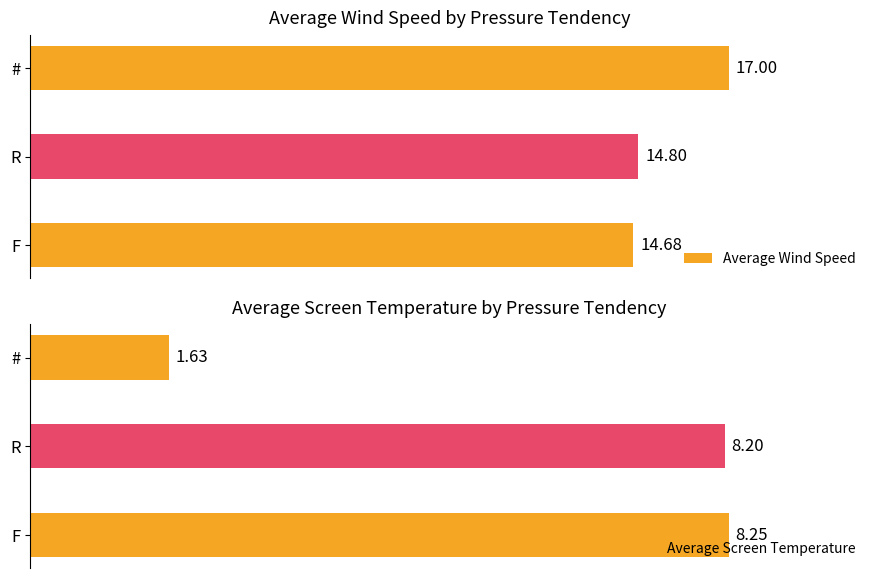

Which series has the widest spread of values?

Average Screen Temperature